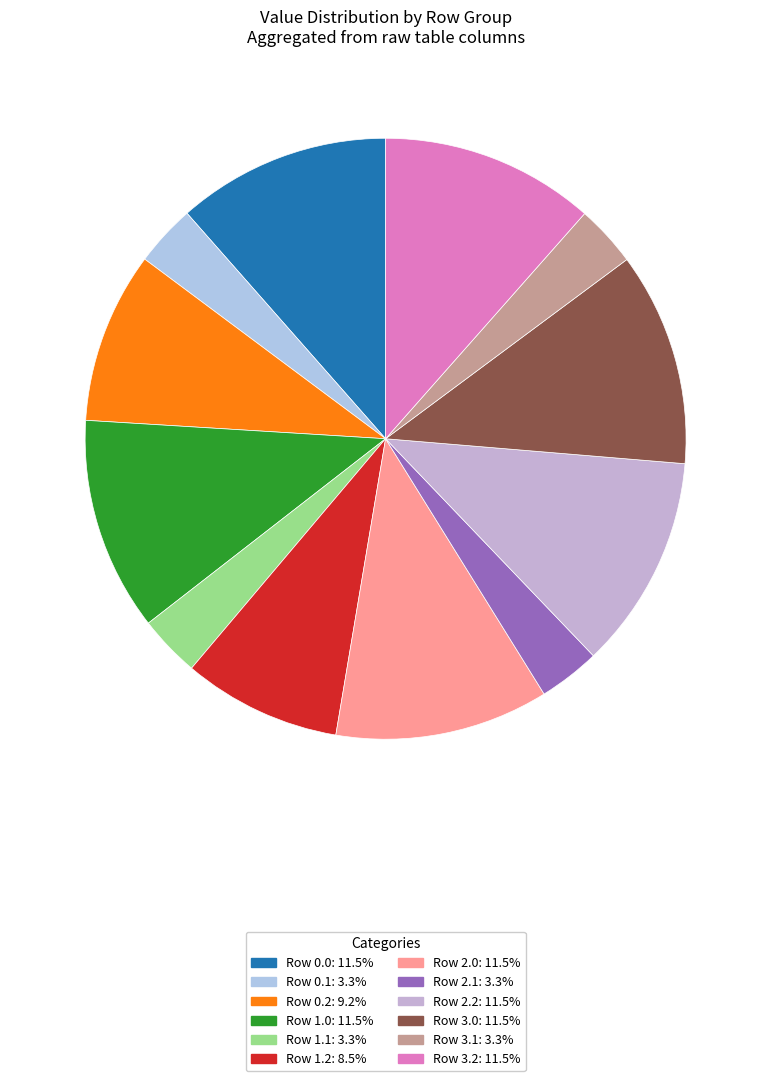

What is the total percentage of Row 1.2 and Row 1.0?

20.0%